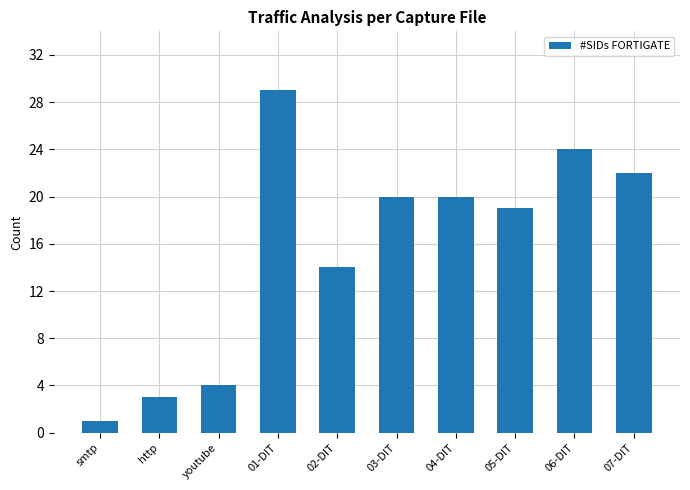

What value does the data have at 07-DIT, to the nearest 5?

20